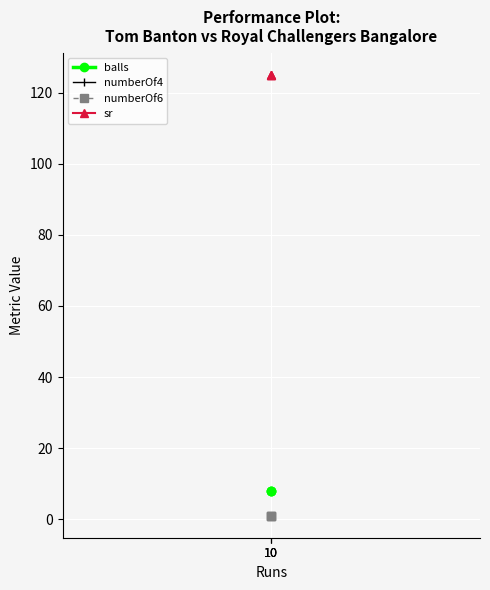

What value does the balls series have at 10?

8